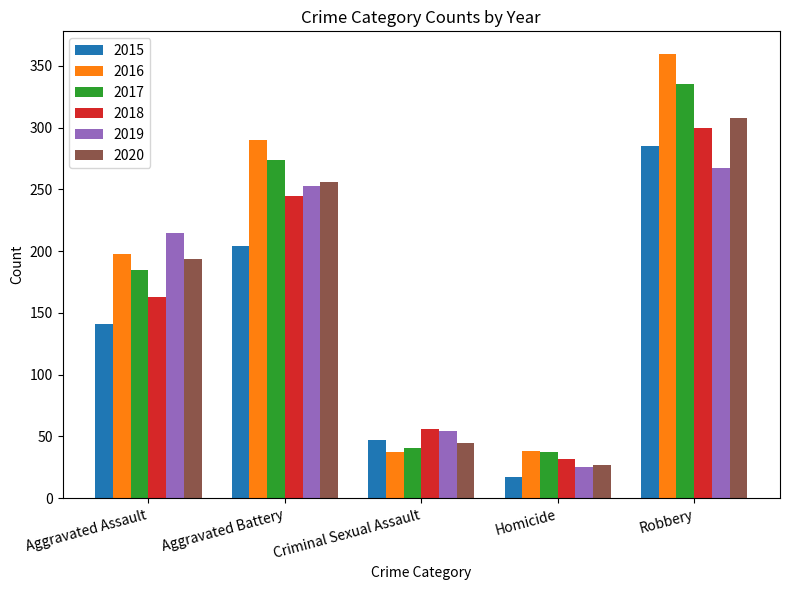

What is the lowest value of the 2016 series?

37